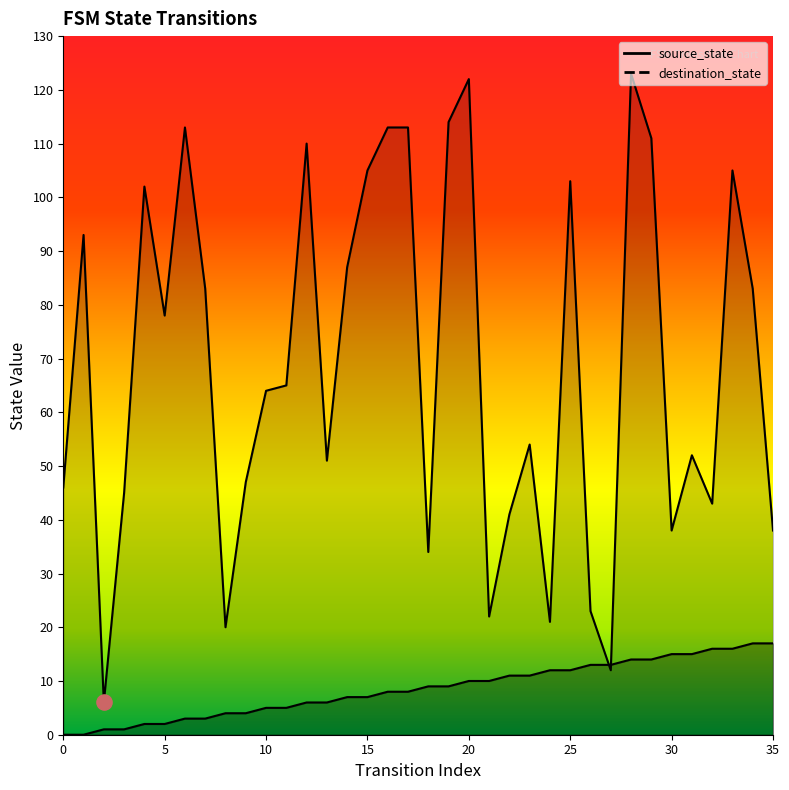

Which series reaches the maximum Y coordinate?

destination_state